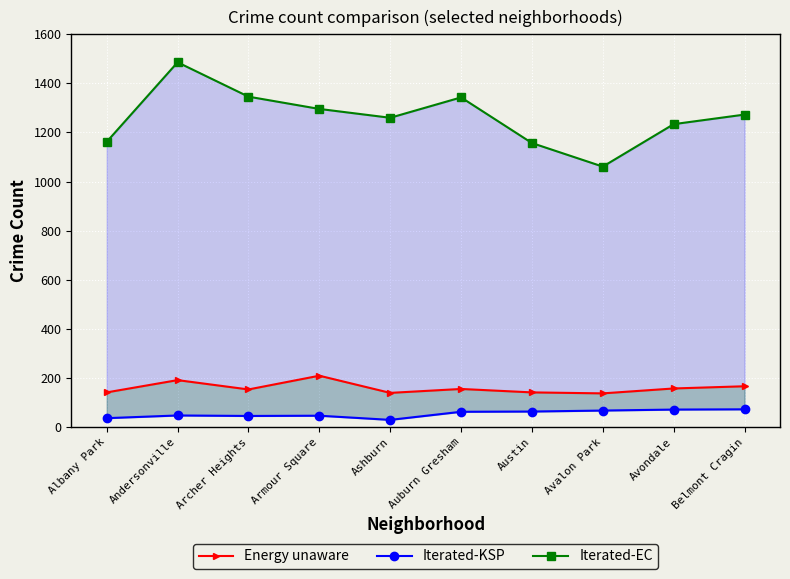

What is the label of the 7th point from the right?

Armour Square